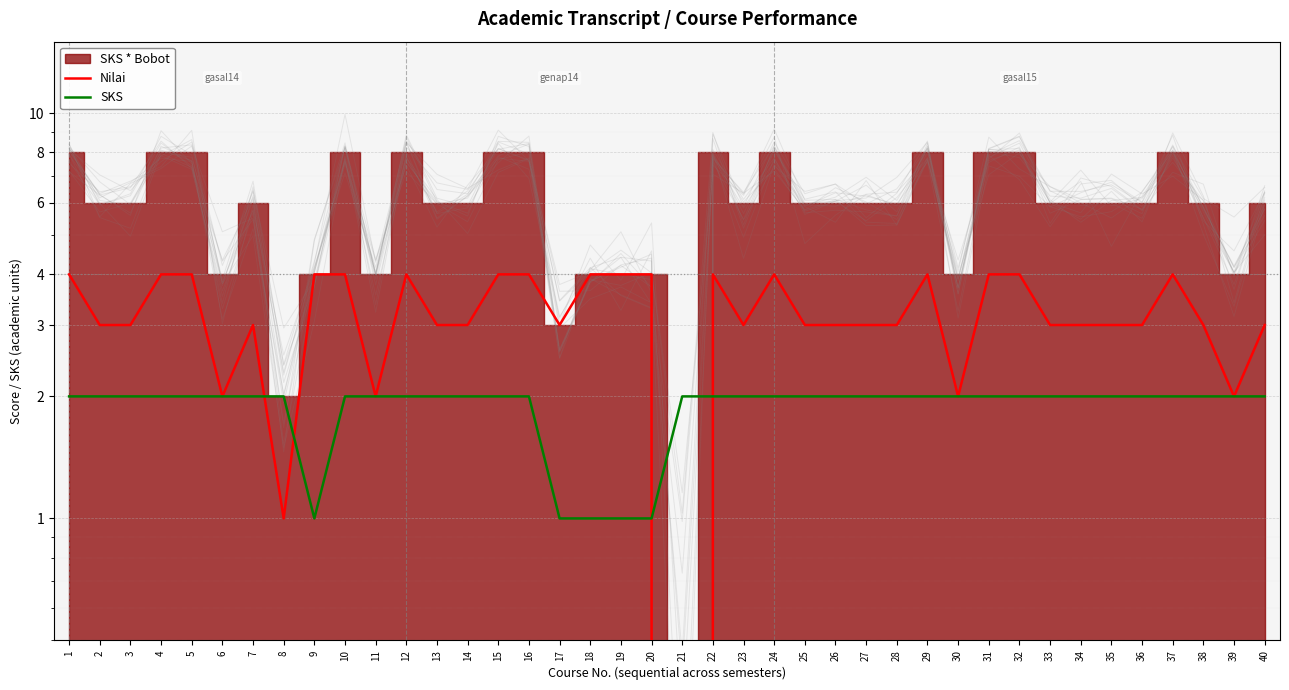

At which label does SKS reach its minimum?

9